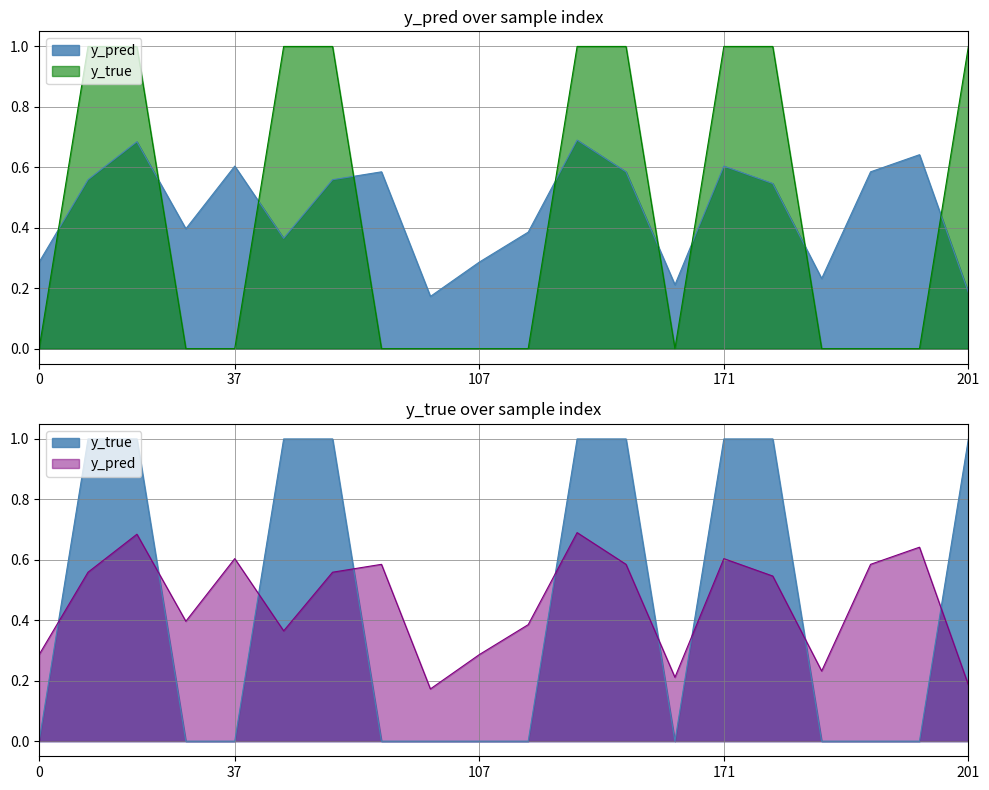

How many distinct data groups are displayed?

2